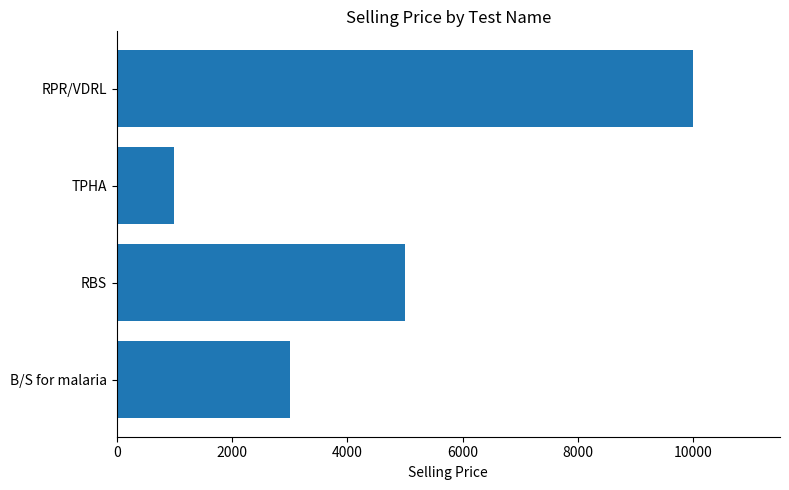

At which category does the chart reach its minimum across all series?

TPHA